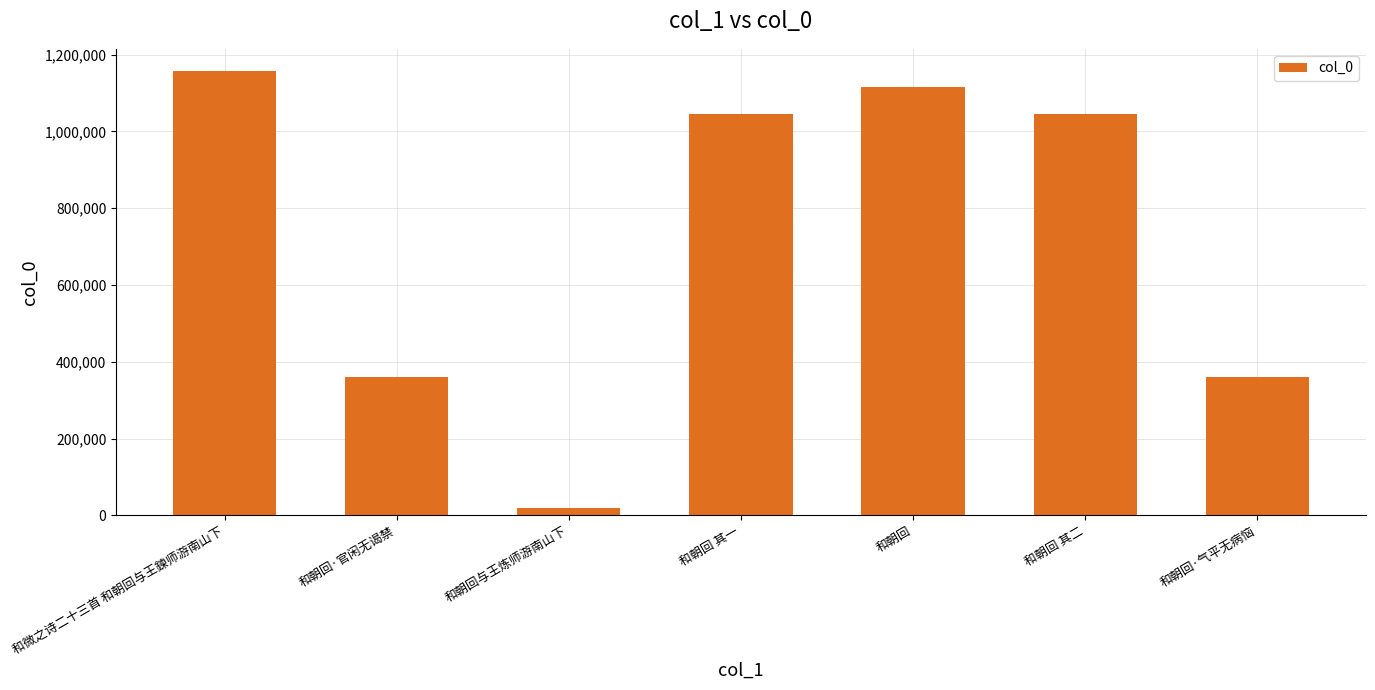

What is the maximum value shown in the chart?

1157324